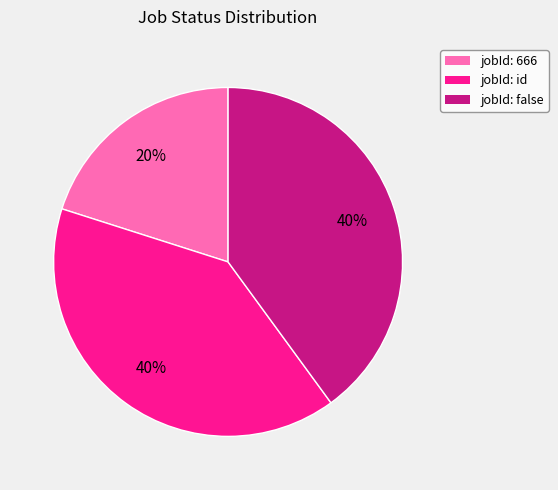

Approximately how many times larger is the value at jobId: id compared to jobId: 666?

2.0